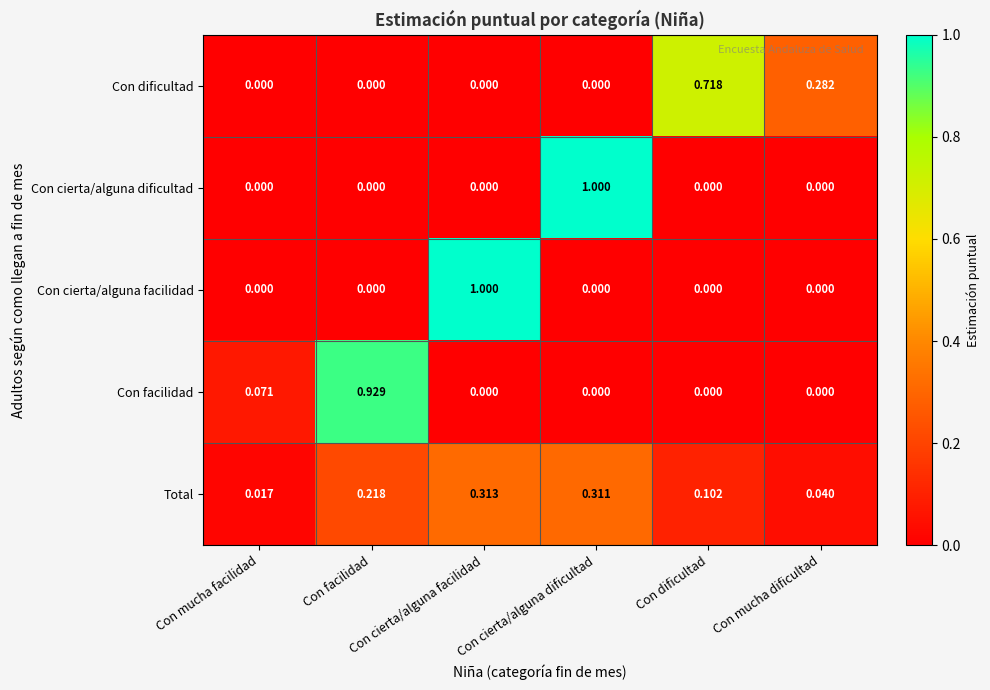

Which series has the largest total across all categories?

Total